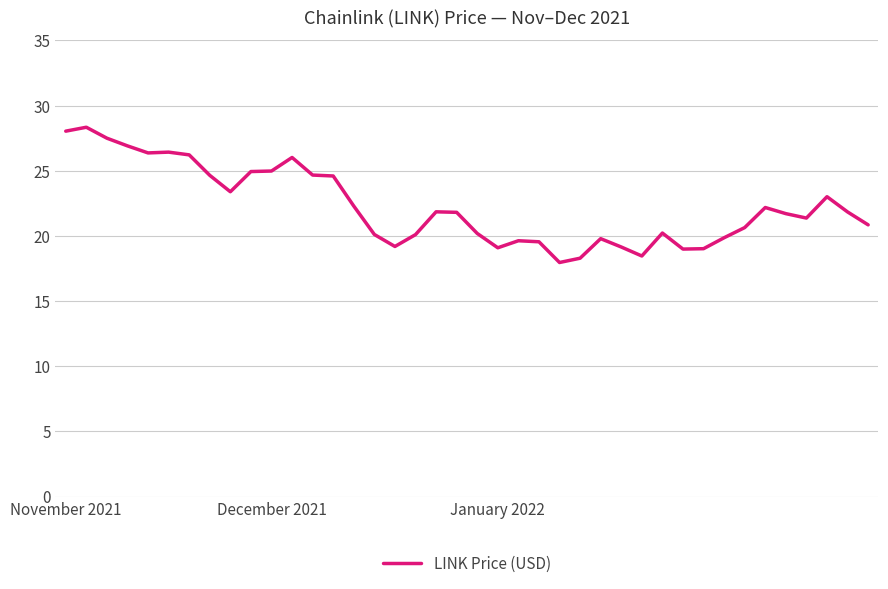

What is the difference between the maximum and minimum values?

10.4